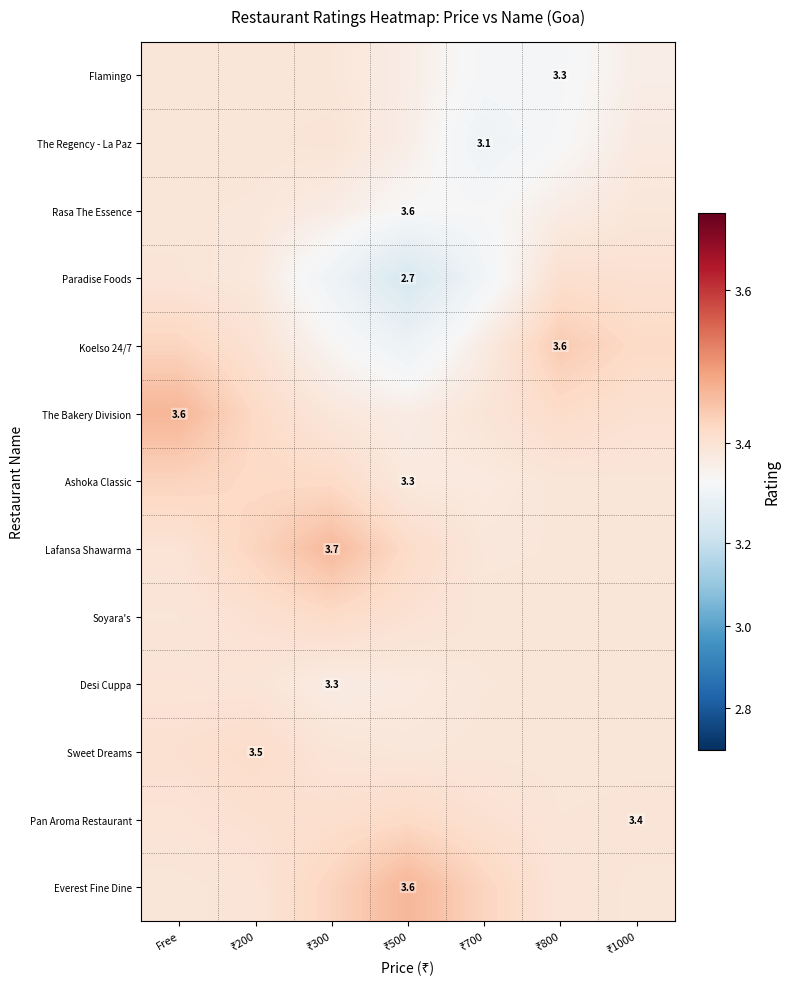

Which has a higher value, ₹300 or ₹700?

₹300